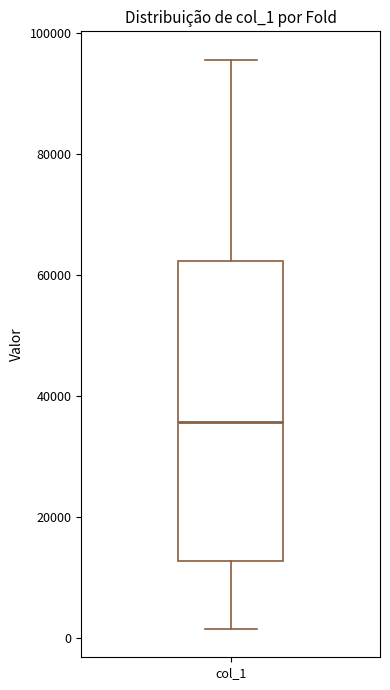

Transcribe this box plot: give where the median line is, the range the box spans, and where the two whiskers end, as read against the y-axis. The values are not printed on the chart, so give them approximately, as read against the axis.

median 36000, box 12000 to 62000, whiskers 2000 to 96000